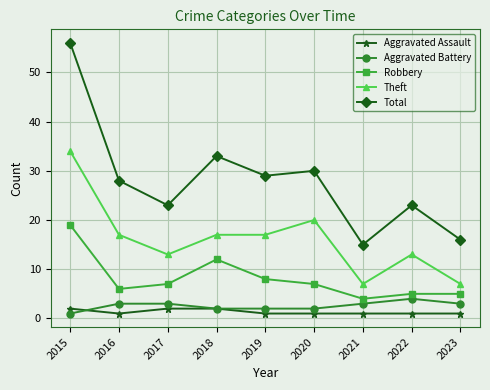

What is the value of the Theft point at the 1st from the left?

34